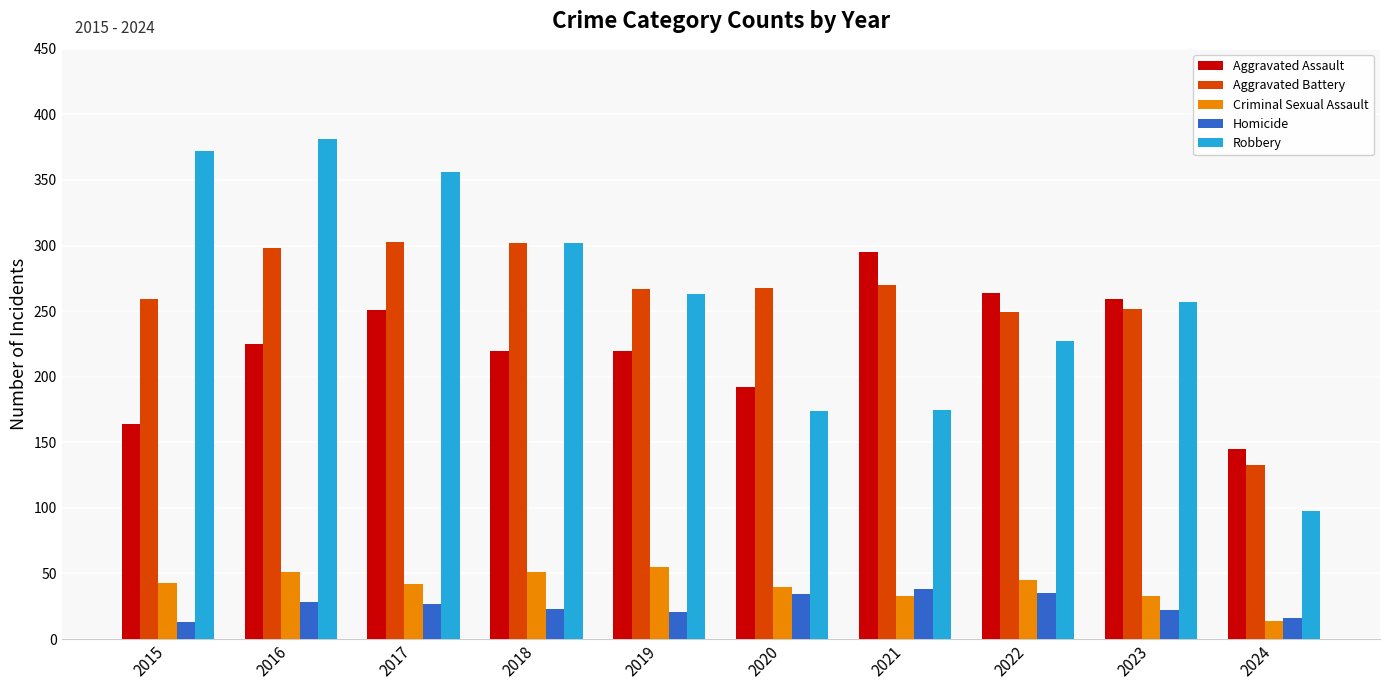

The Homicide series shows 27 at 2017. True or false?

True